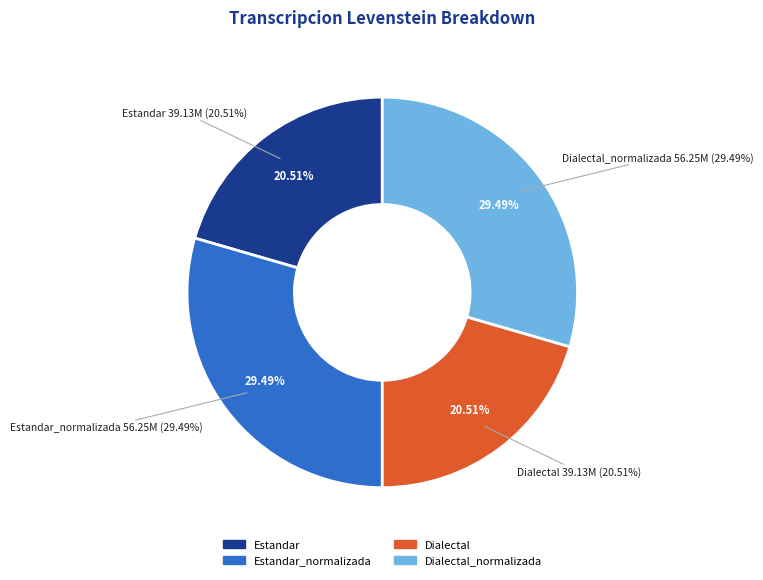

To the nearest percent, what portion does Estandar represent?

21%